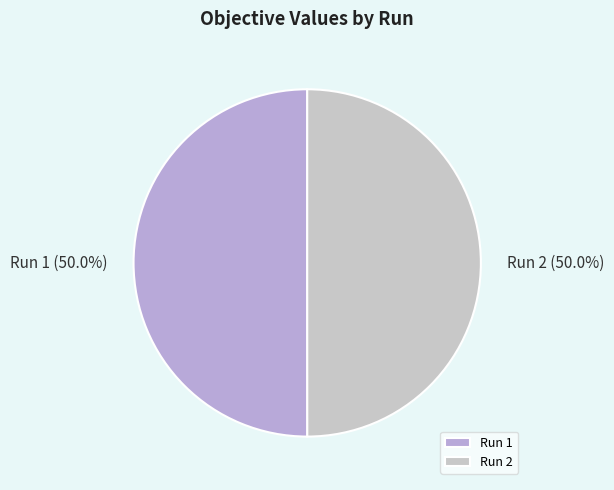

What percentage do Run 2 and Run 1 together represent?

100.0%